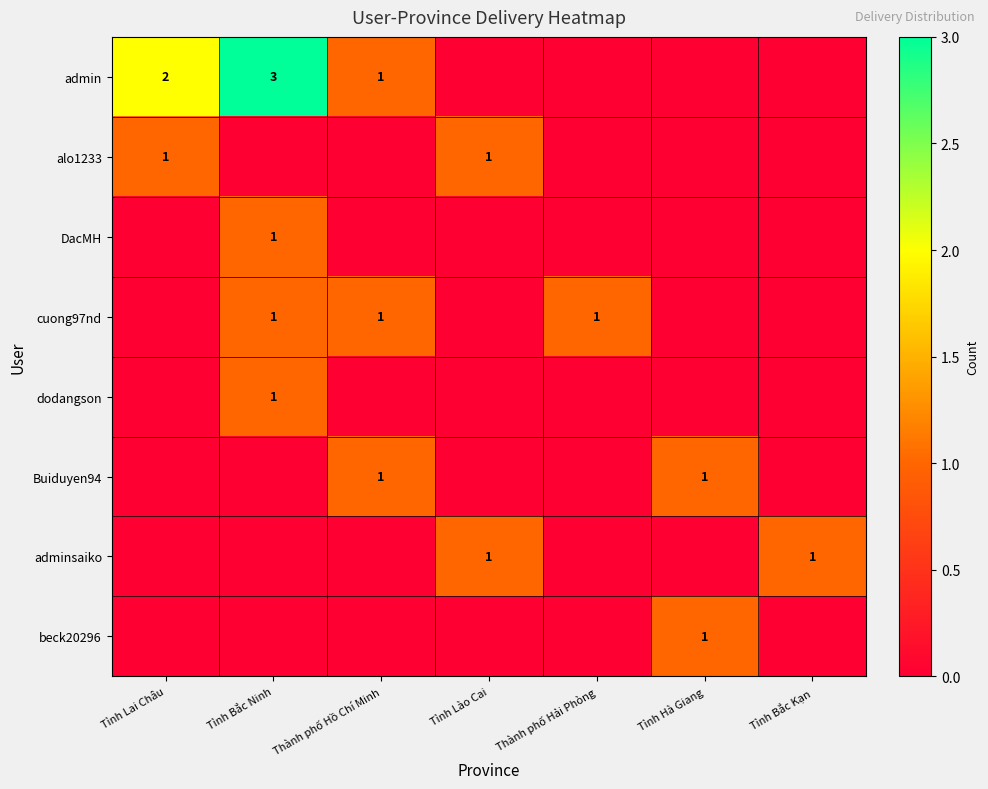

Is it true that Buiduyen94 equals 1 at Tỉnh Hà Giang?

True